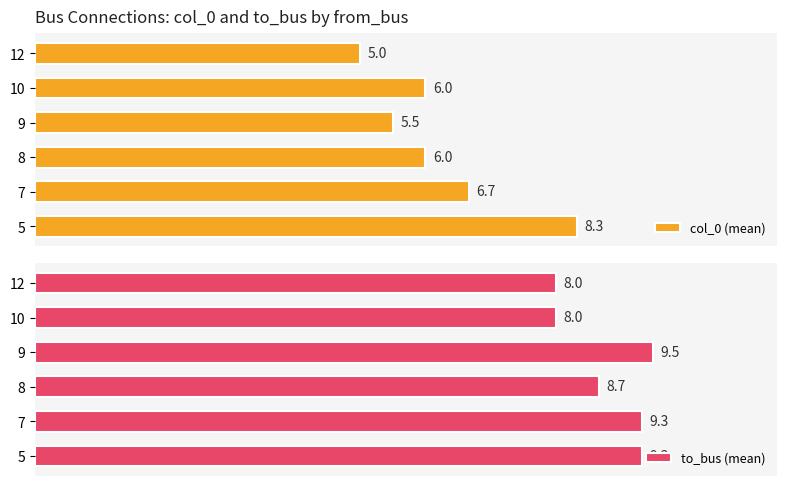

Rank the series by their average value, from highest to lowest.

to_bus (mean), col_0 (mean)